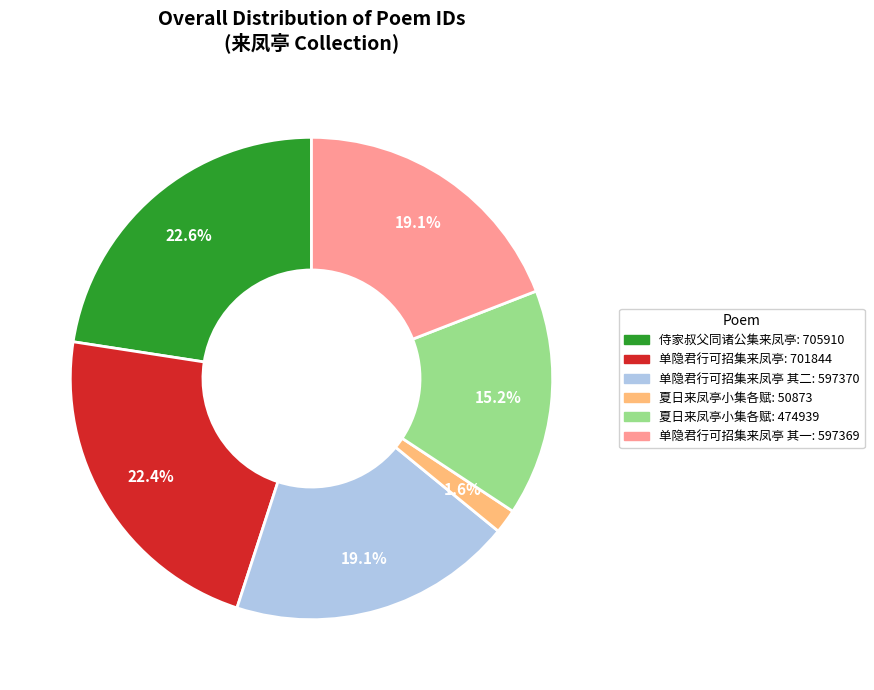

Is there a majority slice in this chart?

No